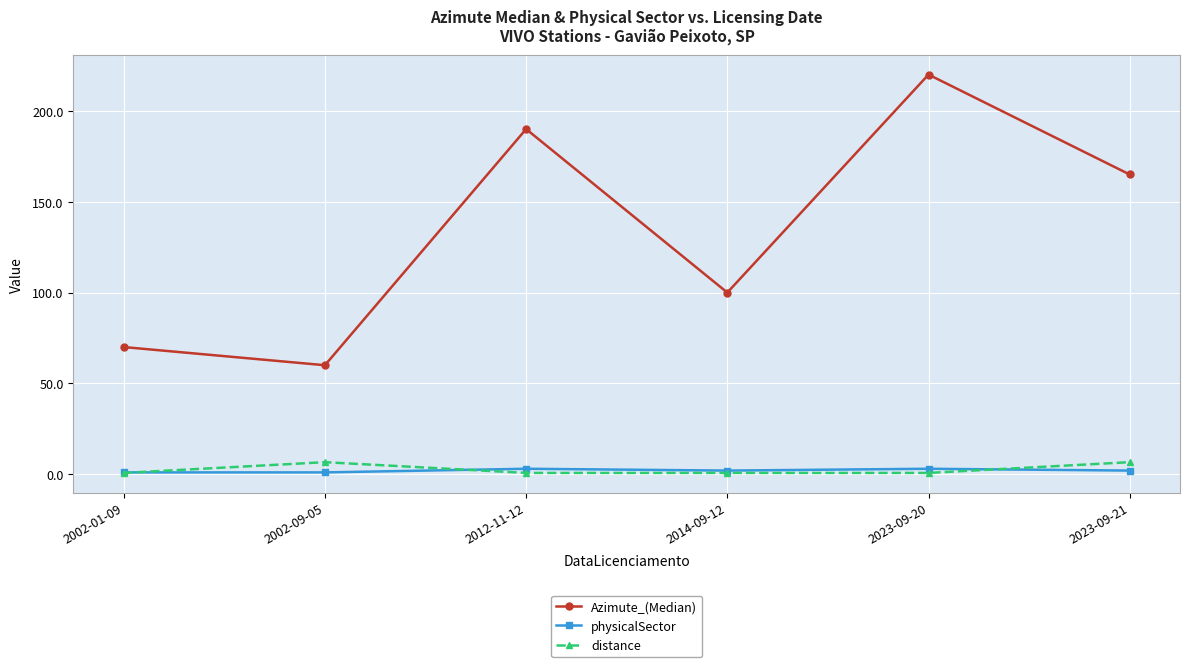

The value of Azimute_(Median) at 2023-09-20 is 297.1. True or false?

False